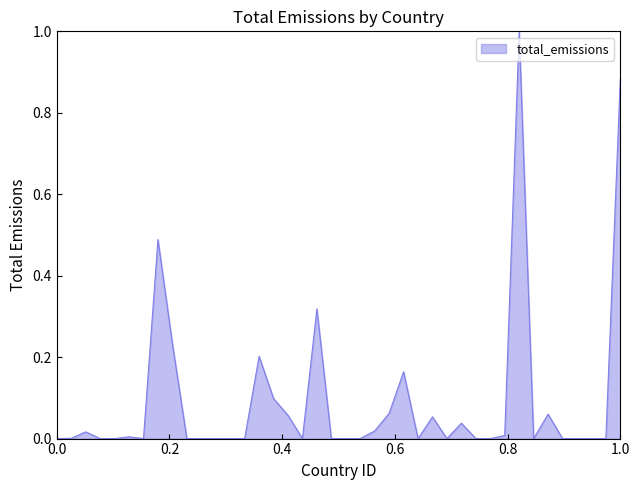

True or false: there are more than 1 points higher than both neighbors.

True